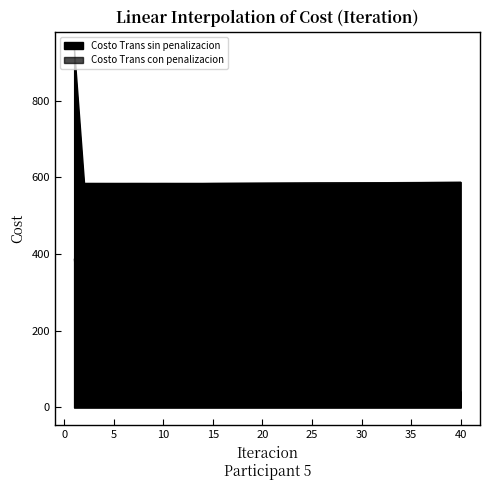

True or false: Costo Trans sin penalizacion and Costo Trans con penalizacion cross at least once.

False